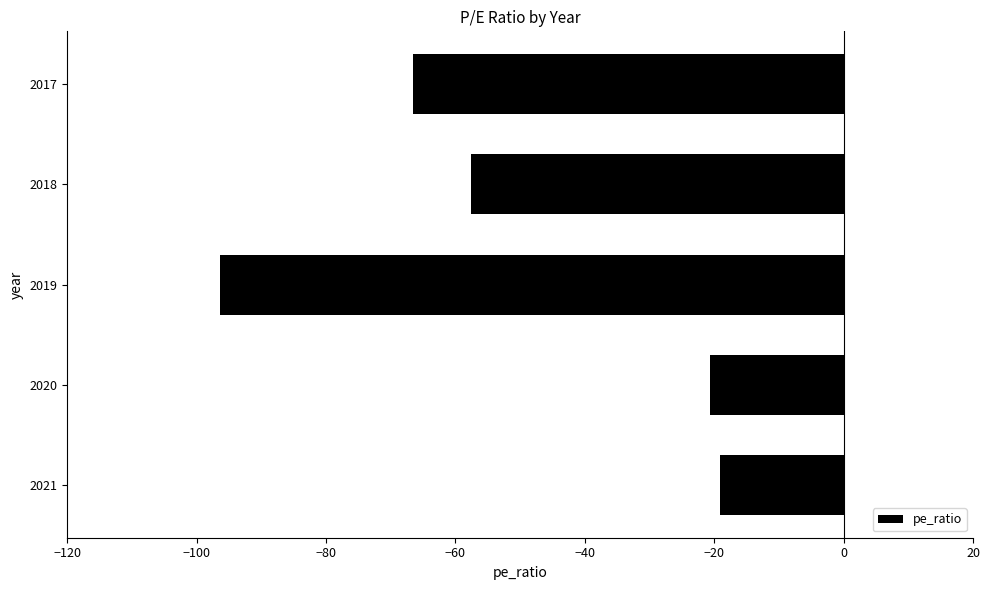

What is the sum of all values?

-260.4